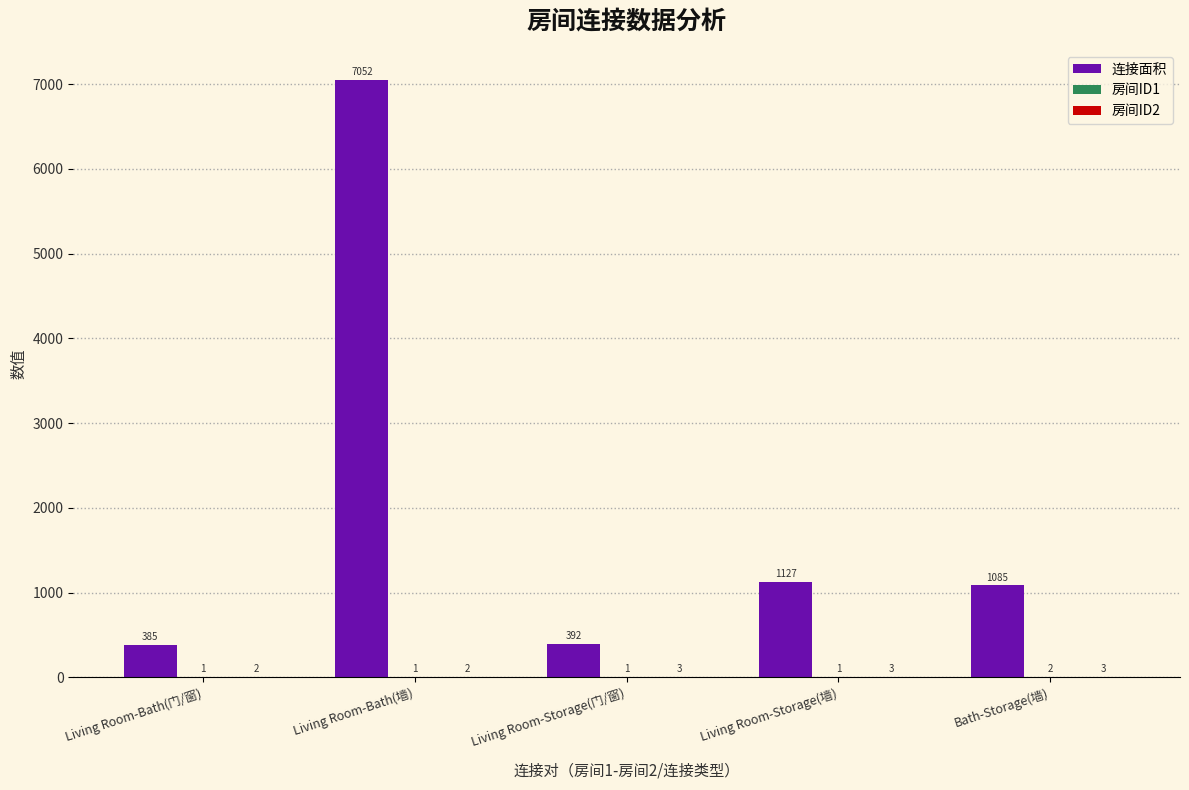

The 连接面积 series shows 1085 at Bath-Storage(墙). True or false?

True